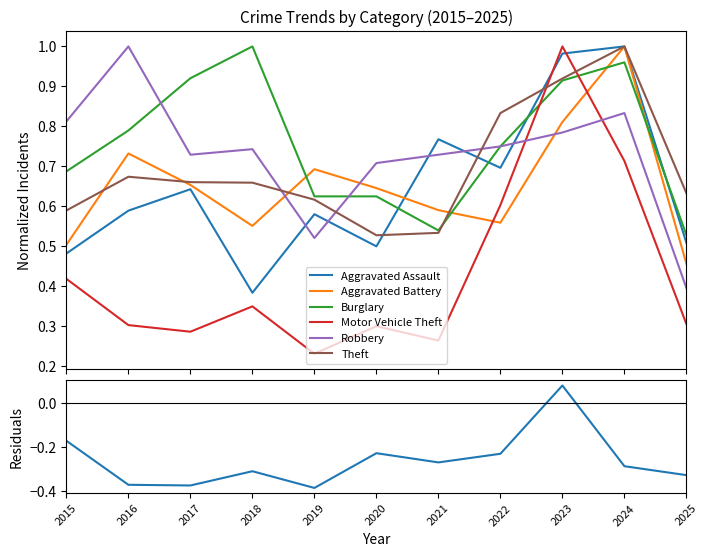

Reading left to right, extract all data points from this chart.

Aggravated Assault: 2015=0.5	2016=0.6	2017=0.6	2018=0.4	2019=0.6	2020=0.5	2021=0.8	2022=0.7	2023=1.0	2024=1.0	2025=0.5
Aggravated Battery: 2015=0.5	2016=0.7	2017=0.7	2018=0.6	2019=0.7	2020=0.6	2021=0.6	2022=0.6	2023=0.8	2024=1.0	2025=0.5
Burglary: 2015=0.7	2016=0.8	2017=0.9	2018=1.0	2019=0.6	2020=0.6	2021=0.5	2022=0.8	2023=0.9	2024=1.0	2025=0.5
Motor Vehicle Theft: 2015=0.4	2016=0.3	2017=0.3	2018=0.3	2019=0.2	2020=0.3	2021=0.3	2022=0.6	2023=1.0	2024=0.7	2025=0.3
Robbery: 2015=0.8	2016=1.0	2017=0.7	2018=0.7	2019=0.5	2020=0.7	2021=0.7	2022=0.8	2023=0.8	2024=0.8	2025=0.4
Theft: 2015=0.6	2016=0.7	2017=0.7	2018=0.7	2019=0.6	2020=0.5	2021=0.5	2022=0.8	2023=0.9	2024=1.0	2025=0.6